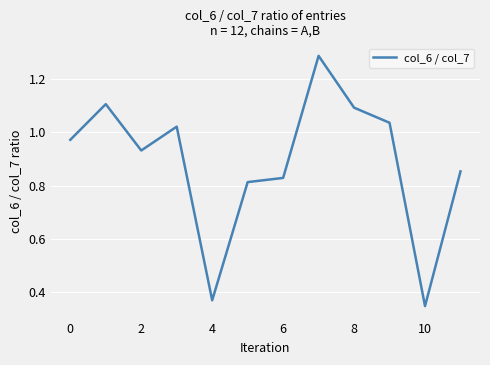

Reading left to right, list all the values displayed in this chart.

1.0	1.1	0.9	1.0	0.4	0.8	0.8	1.3	1.1	1.0	0.3	0.9